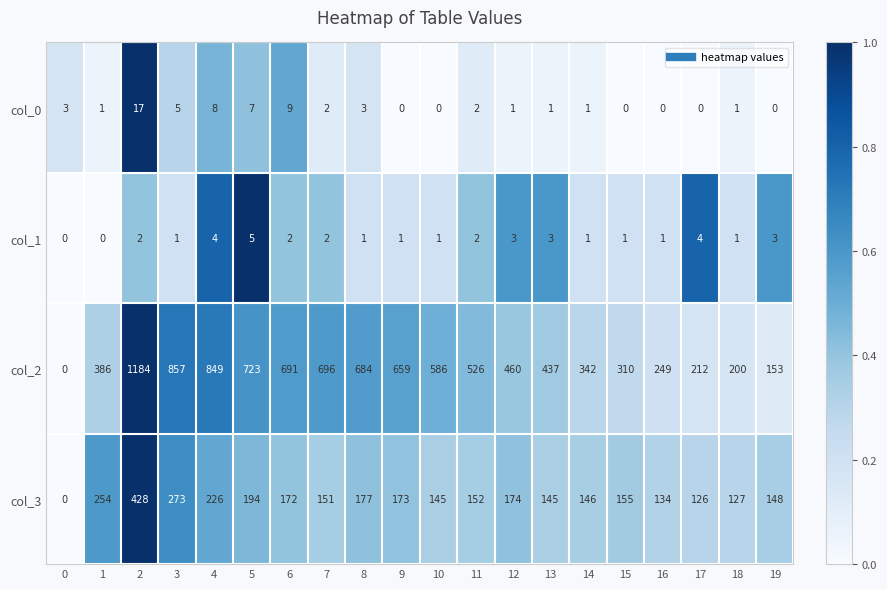

What is the difference between the maximum and minimum values in the col_2 series?

1184